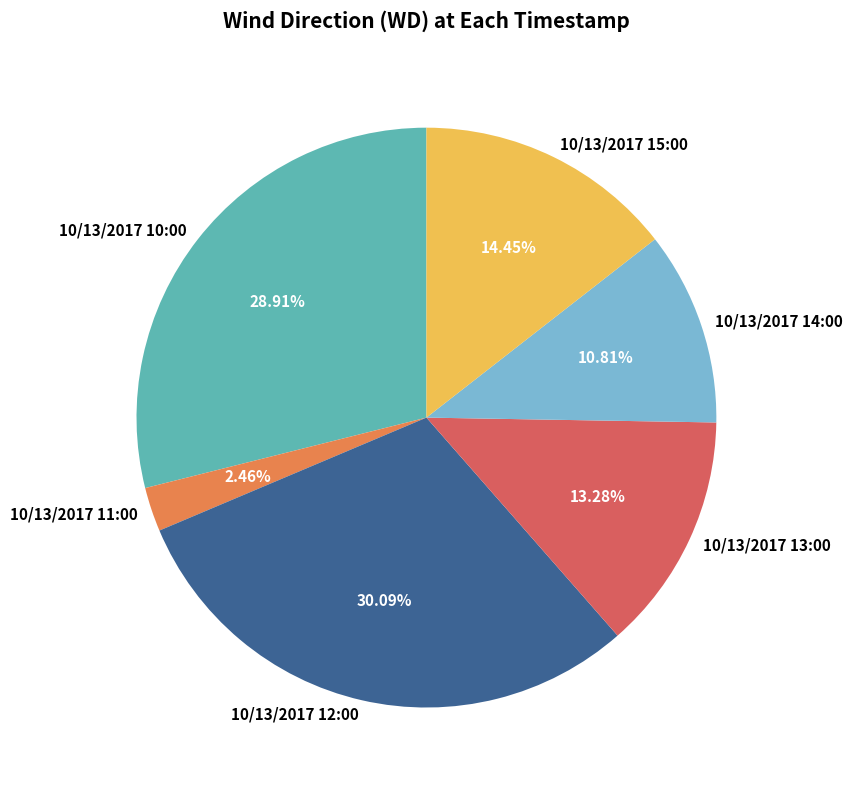

To the nearest percent, what portion does 10/13/2017 12:00 represent?

30%